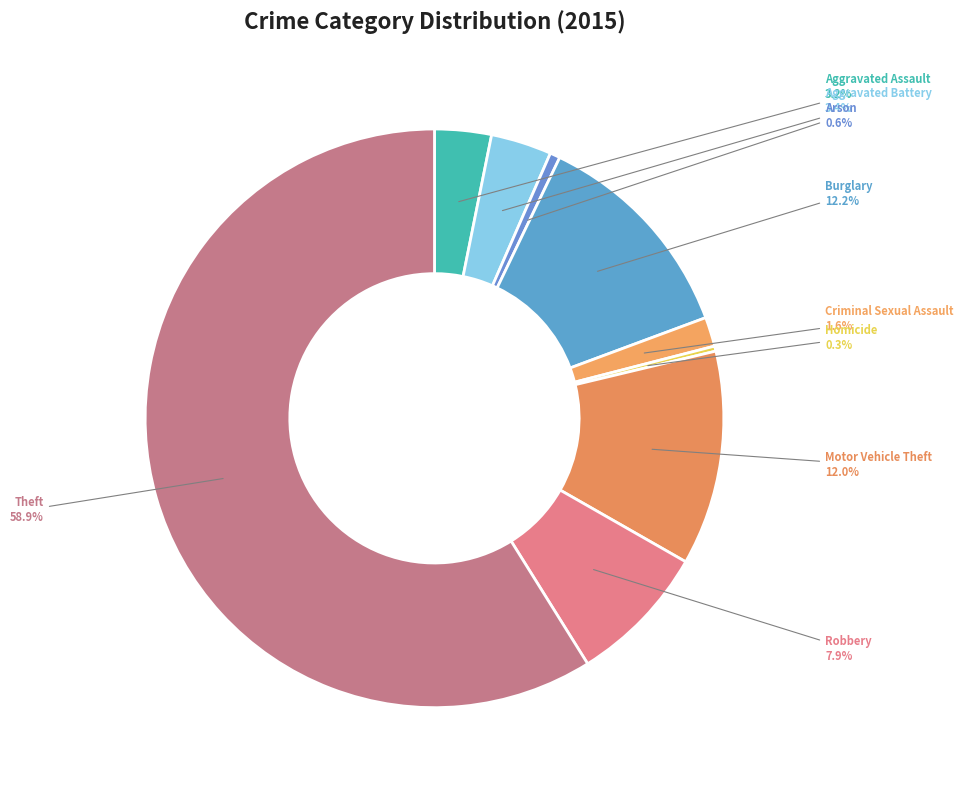

What is the majority slice?

Theft